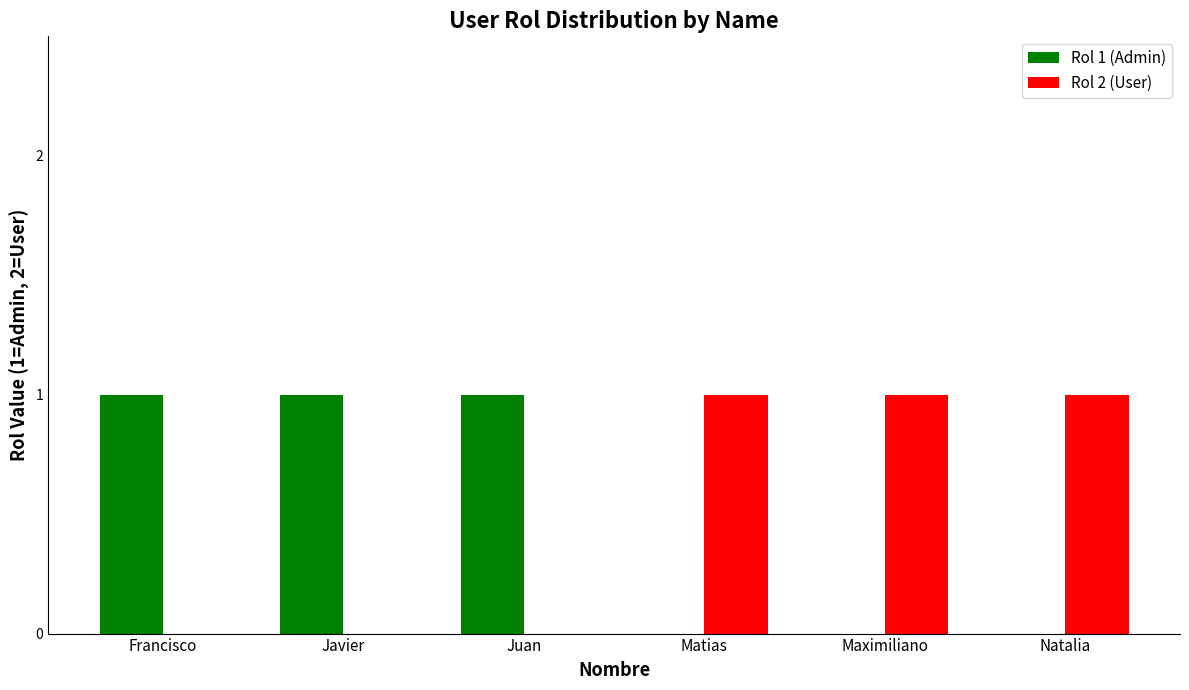

How many categories are shown in the chart?

6